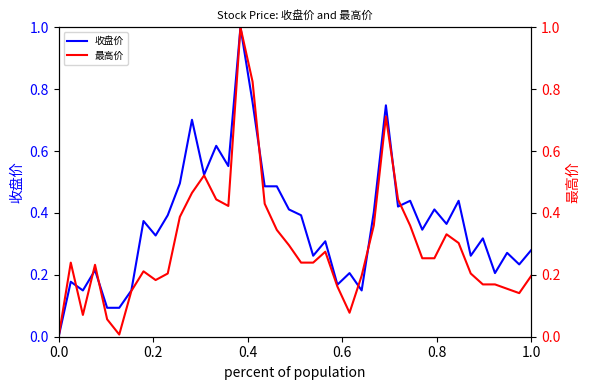

What is the highest value of the 收盘价 series?

1.0